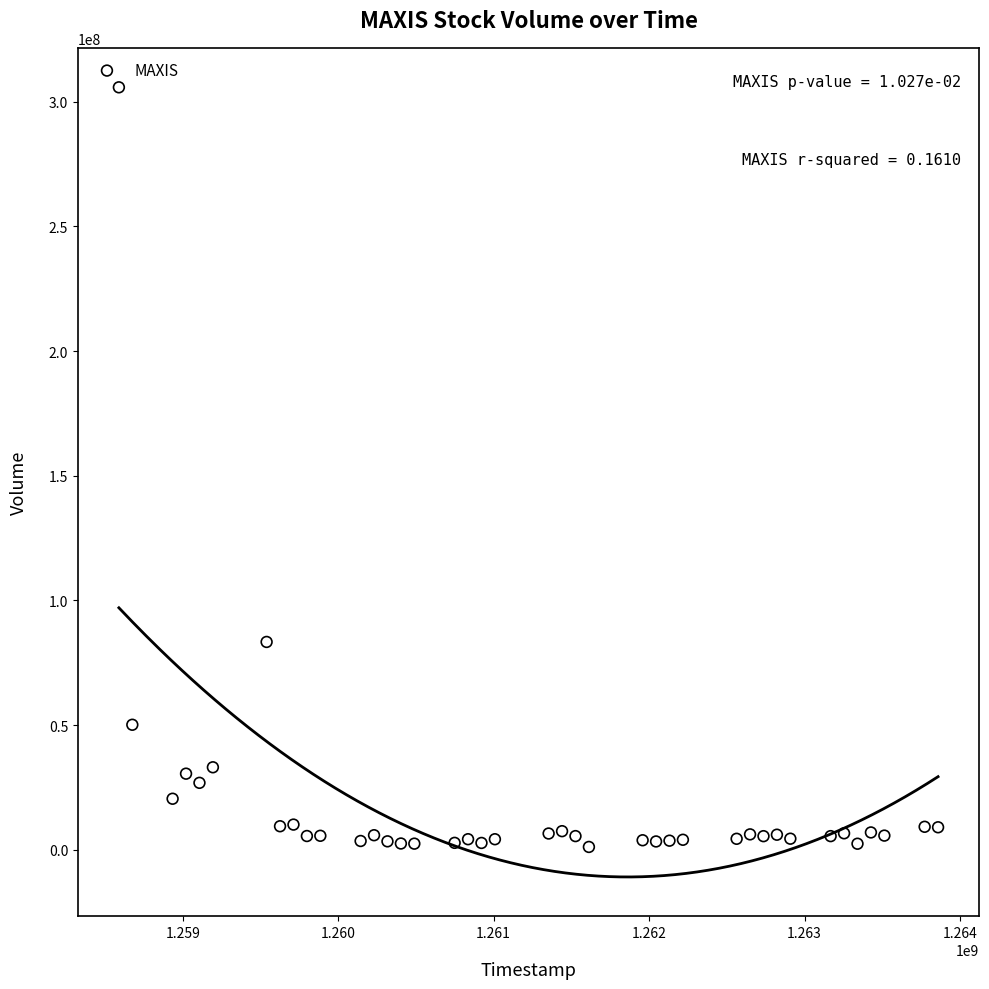

What Y value in the scatter plot is closest to 153473800?

83372500